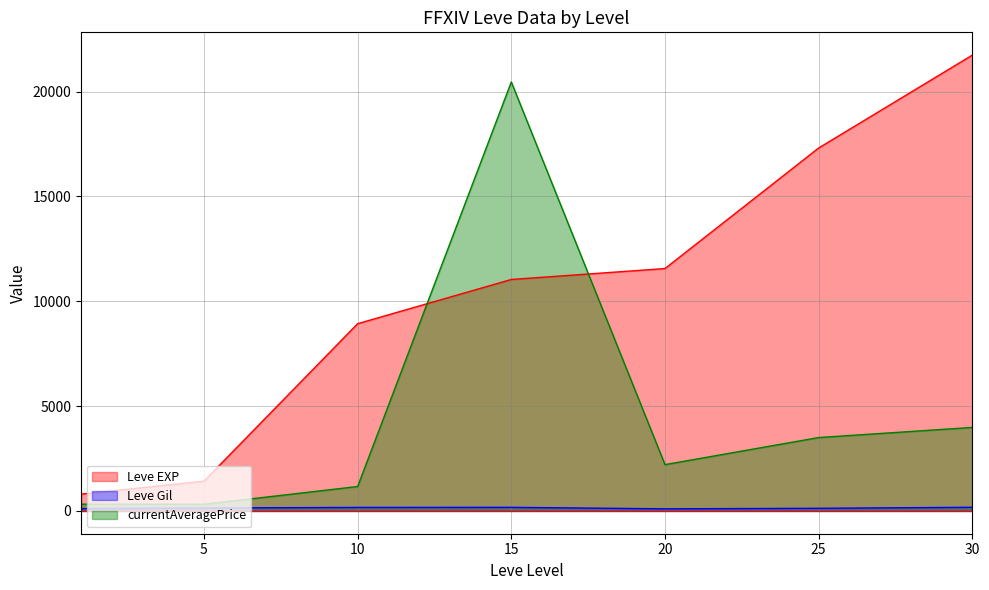

At how many categories does at least one series exceed 3546?

5